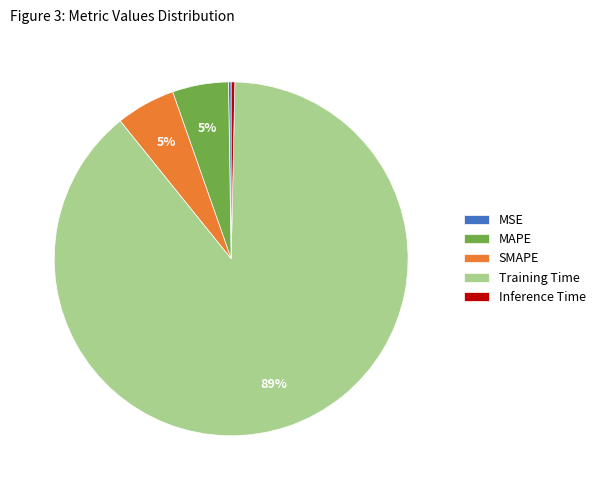

Is the sum of Inference Time and Training Time greater than half?

Yes